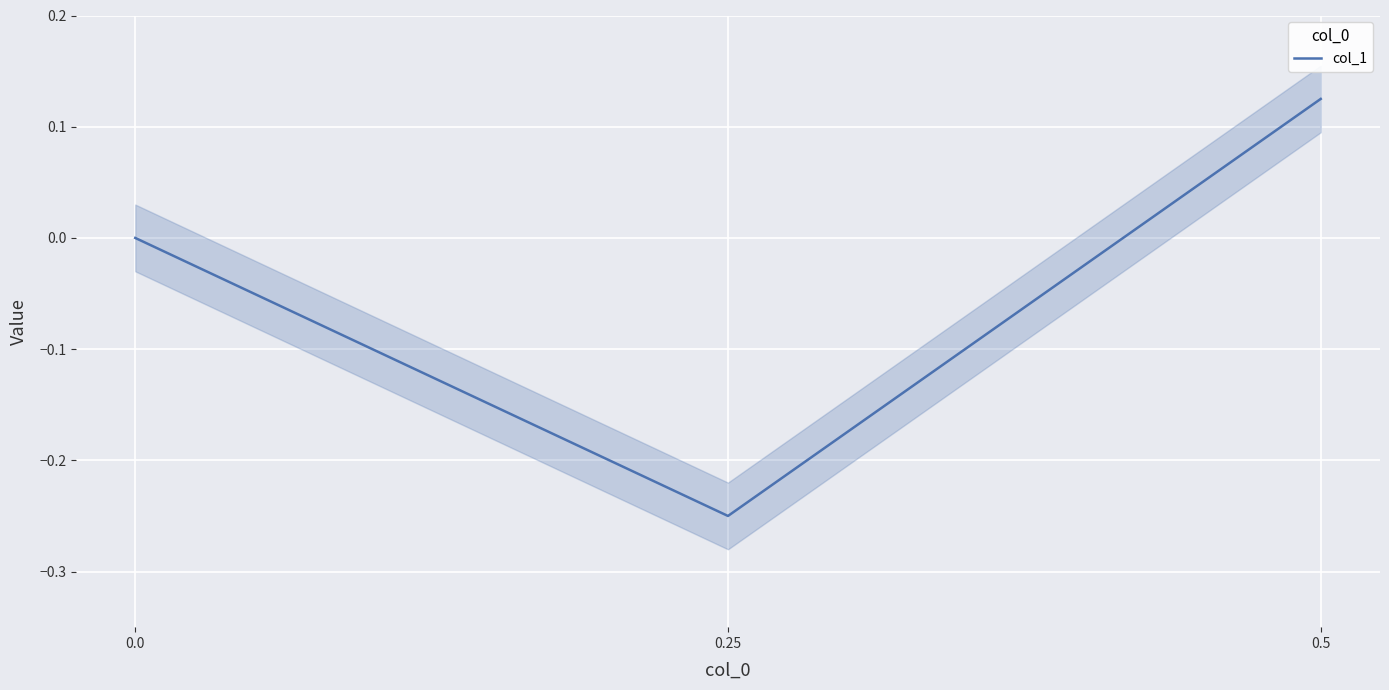

How many values are between 0 and 1?

2